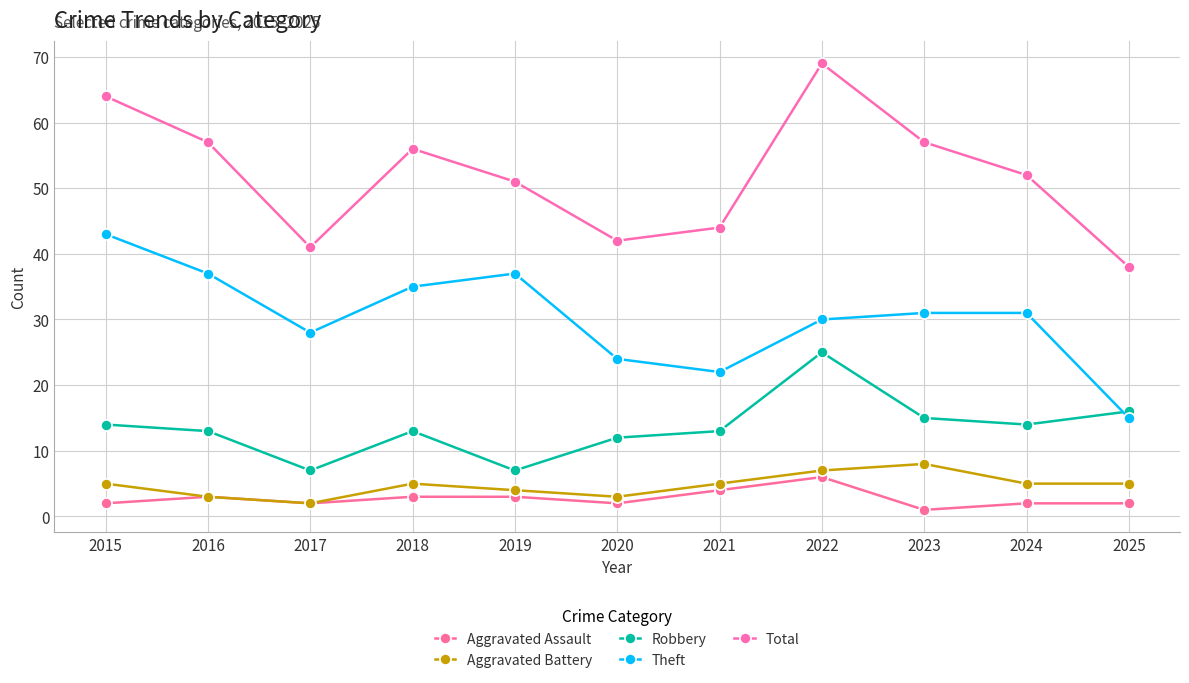

Which series changed the most between 2022 and 2023?

Total